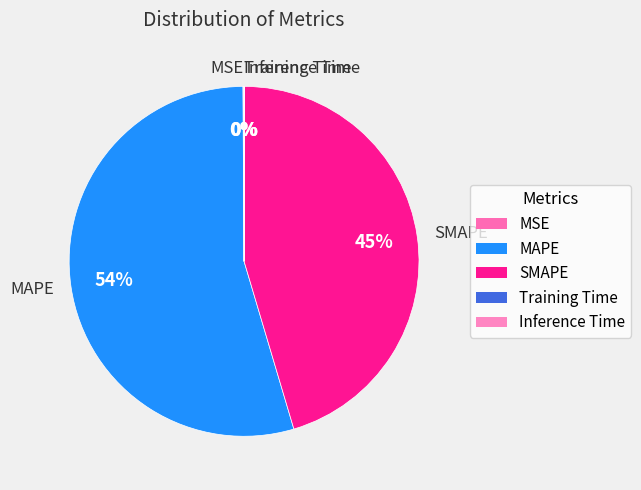

Does MAPE account for over 50% of the chart?

Yes